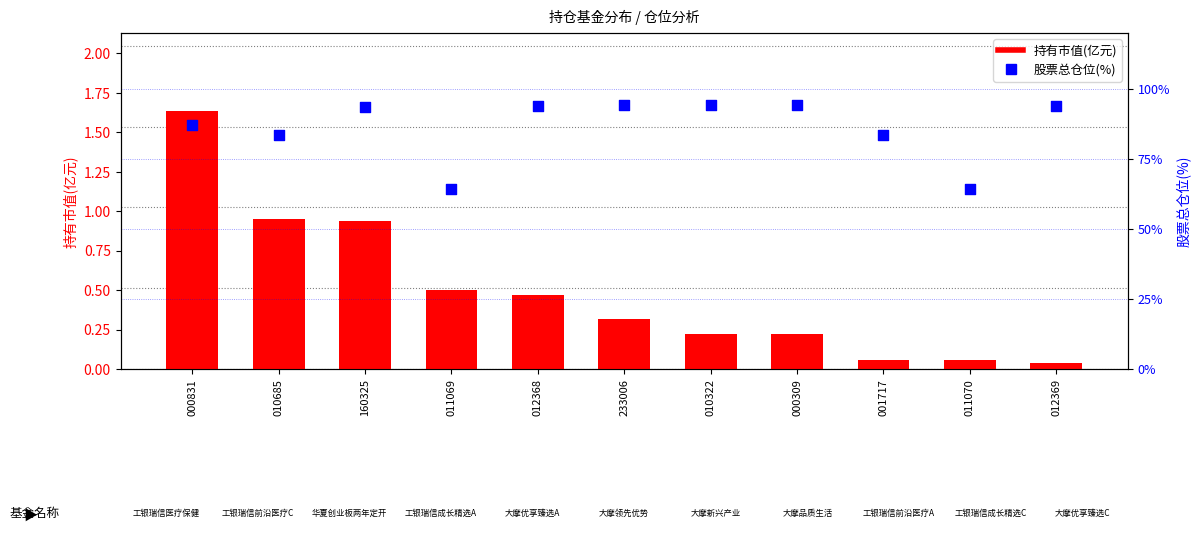

Which series has the largest Y range (max minus min)?

股票总仓位(%)